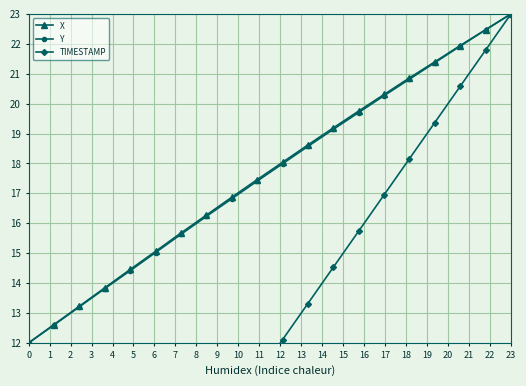

True or false: X and Y intersect in this chart.

False